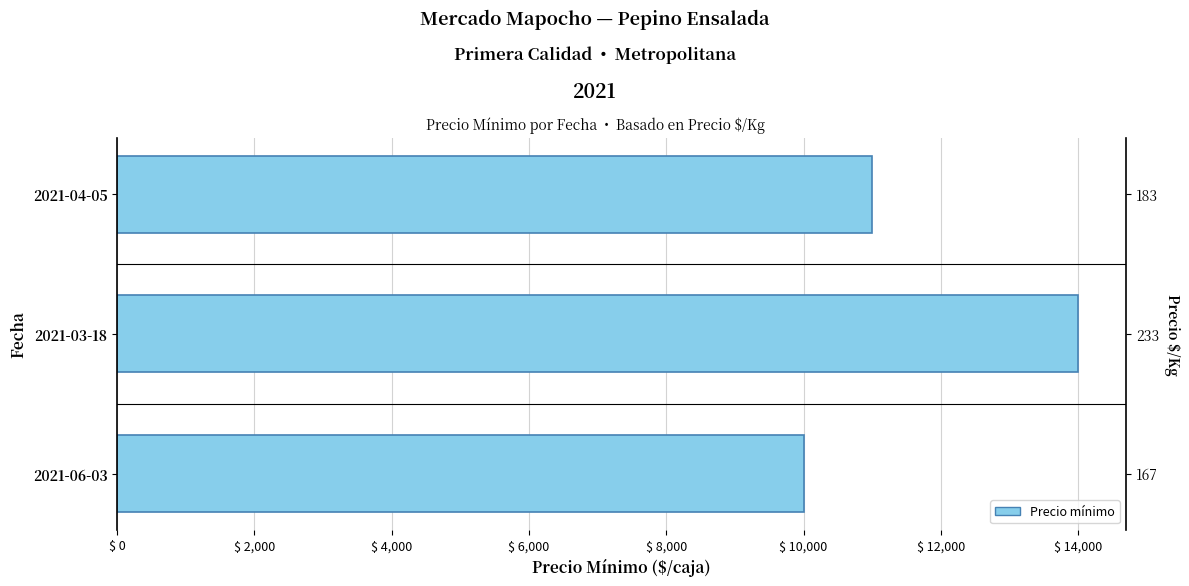

Are the bars horizontal?

Yes